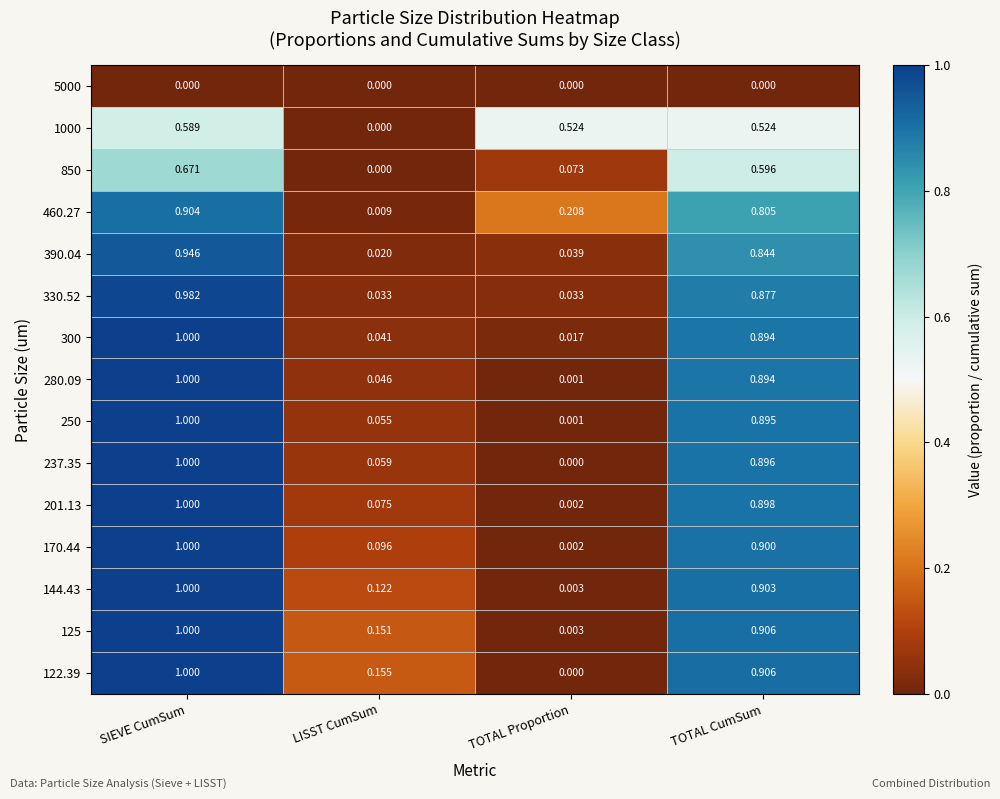

Which series changed the most between TOTAL Proportion and TOTAL CumSum?

122.39